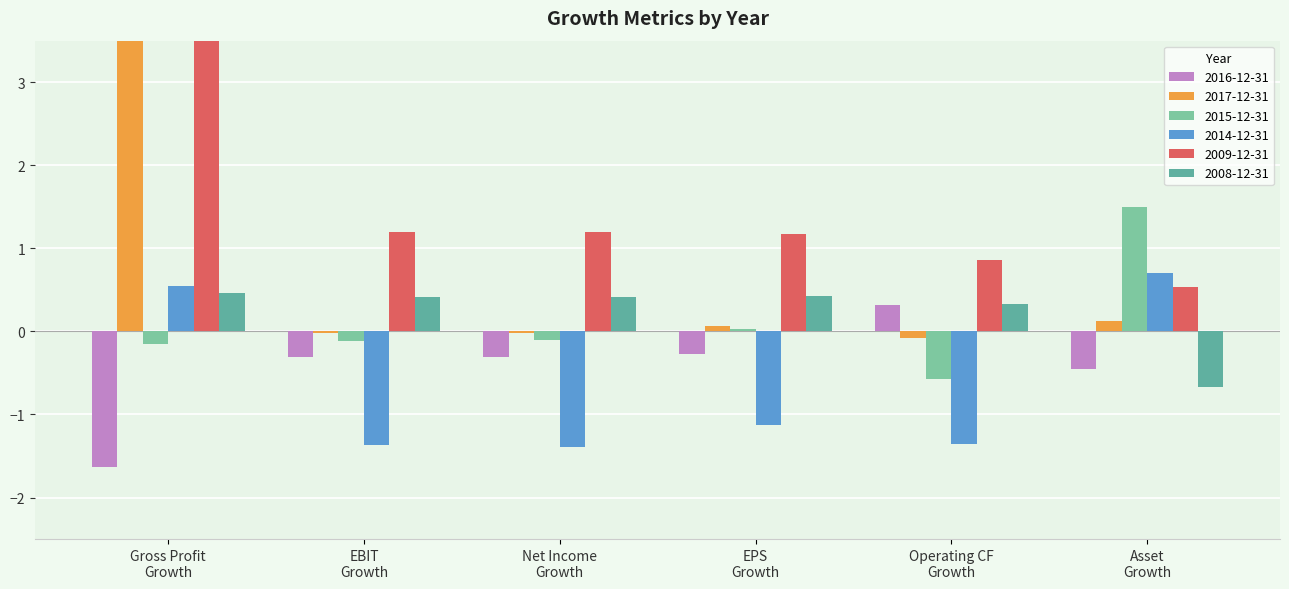

At Asset Growth, list the series in order from smallest to largest.

2008-12-31, 2016-12-31, 2017-12-31, 2009-12-31, 2014-12-31, 2015-12-31